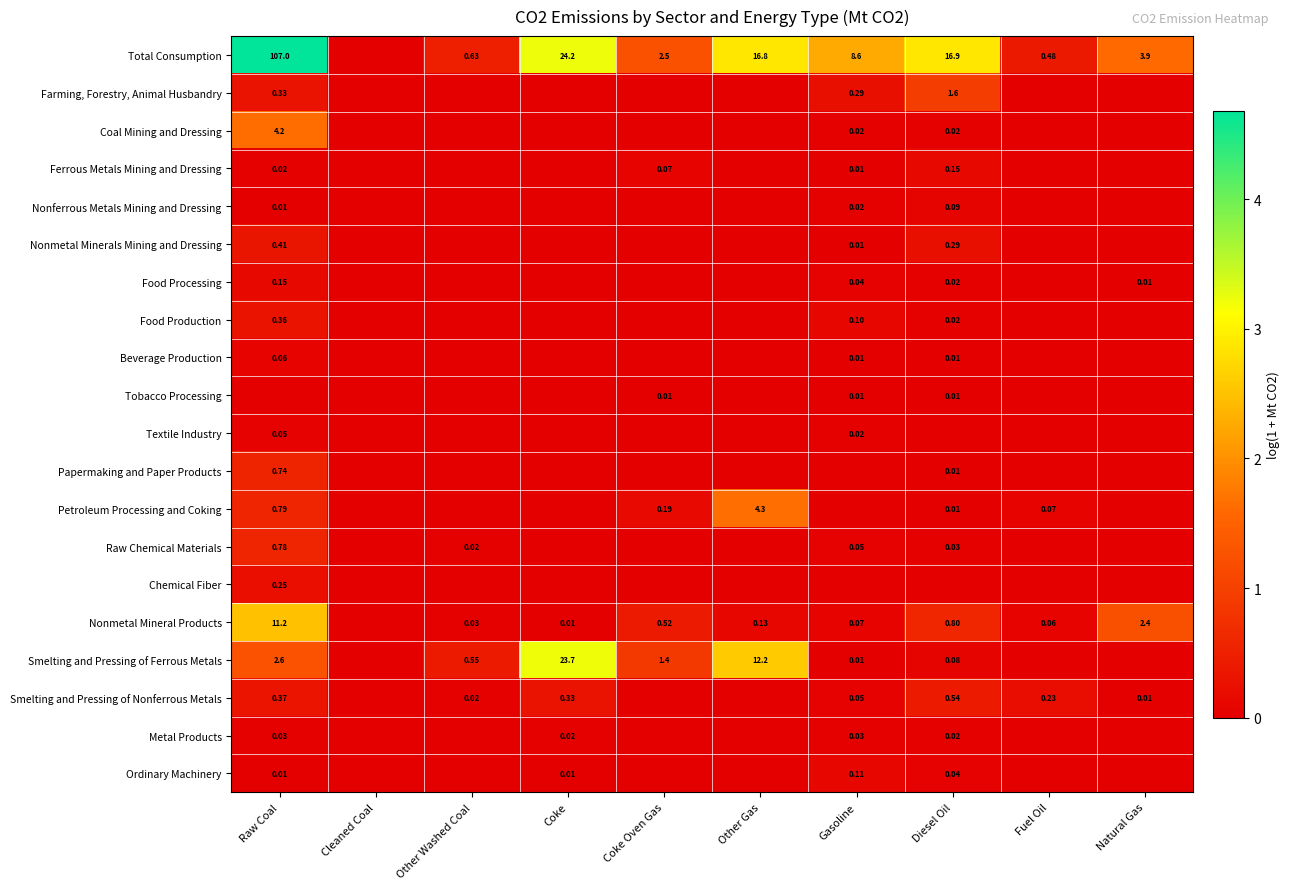

Which series has the largest range (max minus min)?

Total Consumption